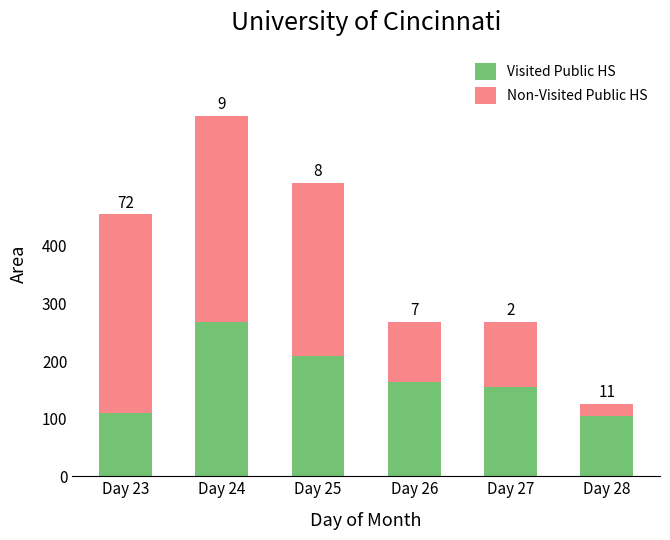

What is the average value of the Visited Public HS series?

1681979